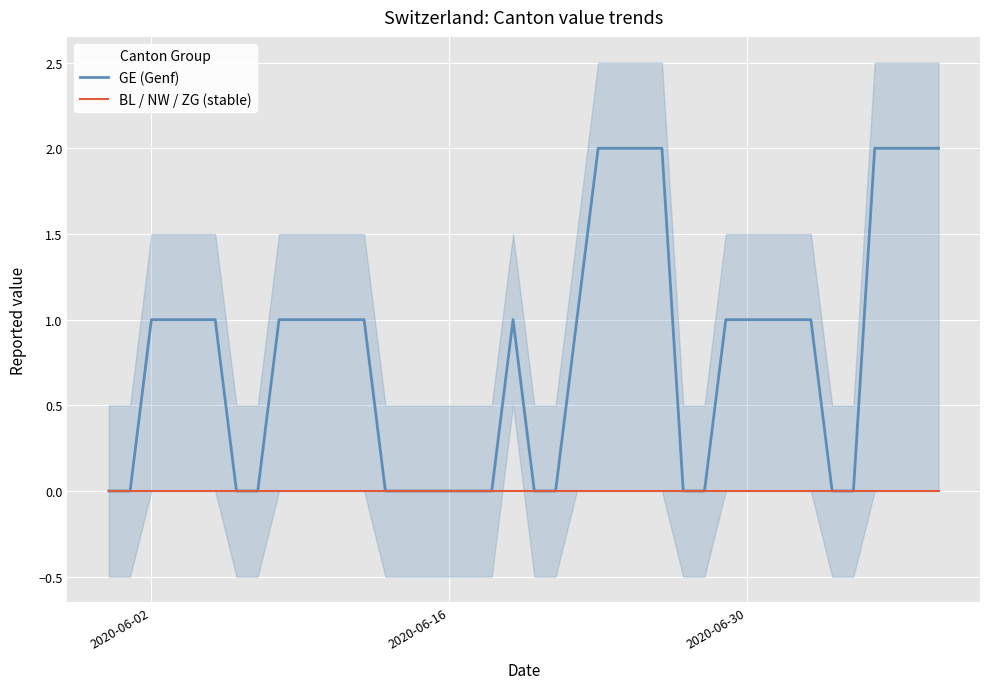

The value of GE (Genf) at 2020-06-16 is -1. True or false?

False